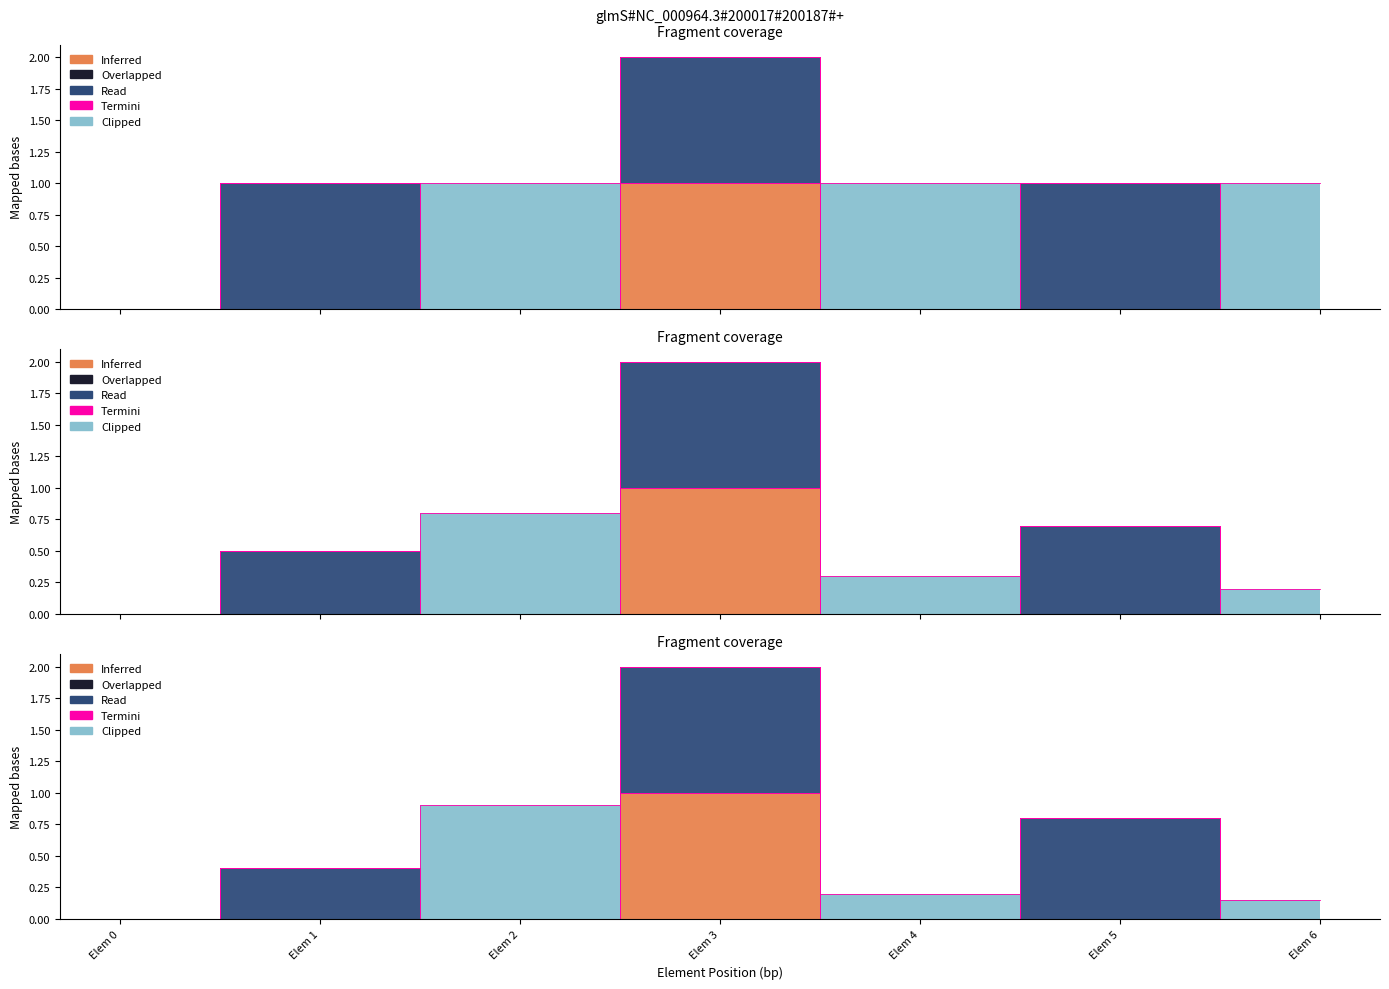

True or false: Clipped has a value of 0 at 0.

False